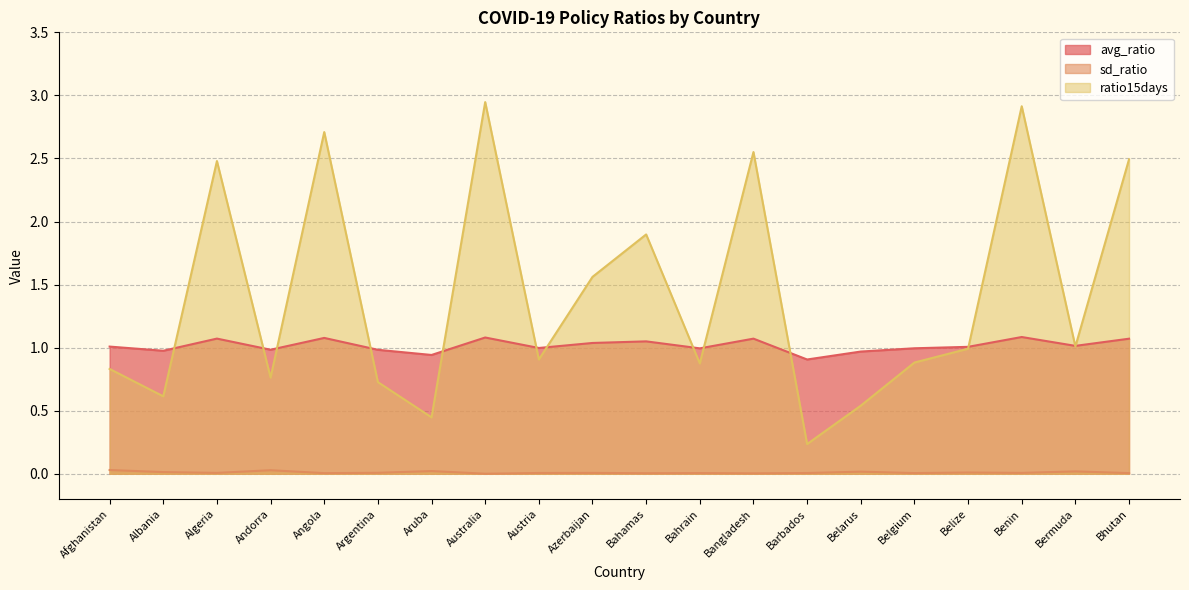

At Albania, list the series in order from smallest to largest.

sd_ratio, ratio15days, avg_ratio